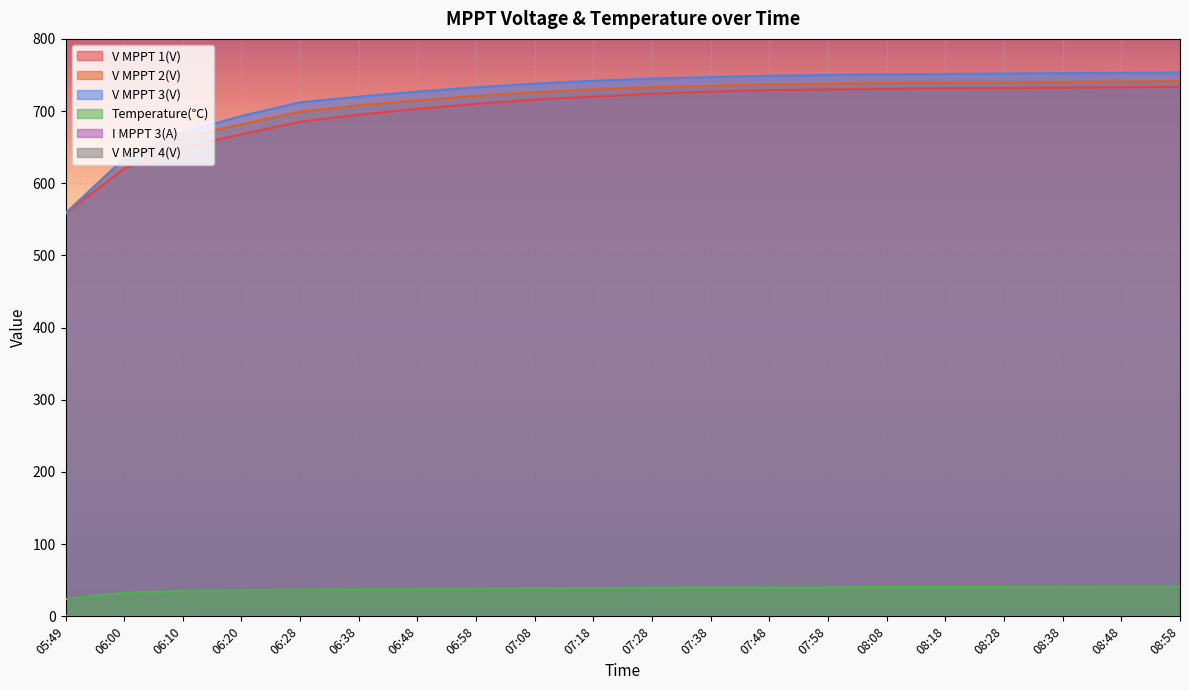

Where is V MPPT 3(V) nearest to the value 656?

06:10